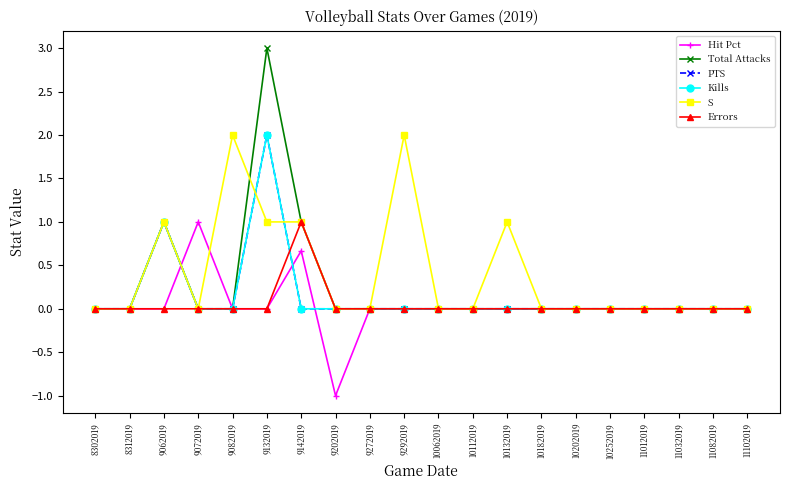

In PTS, how many points are higher than both neighbors (excluding endpoints)?

2